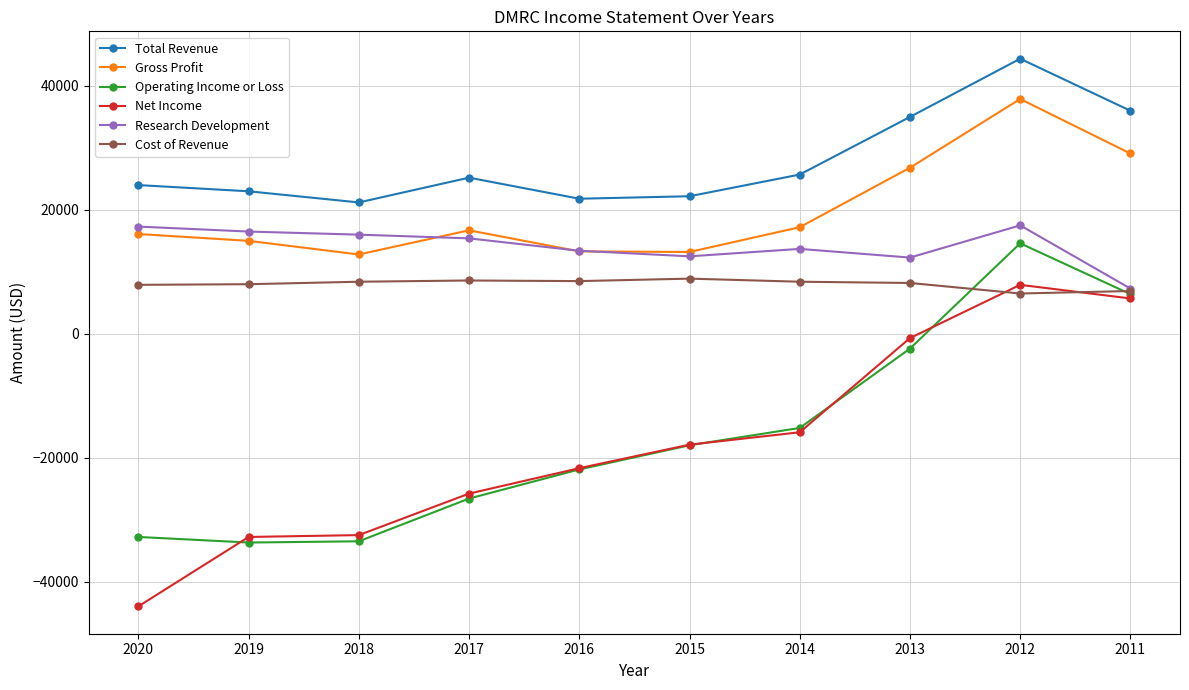

What is the total value across all series at 2015?

20900